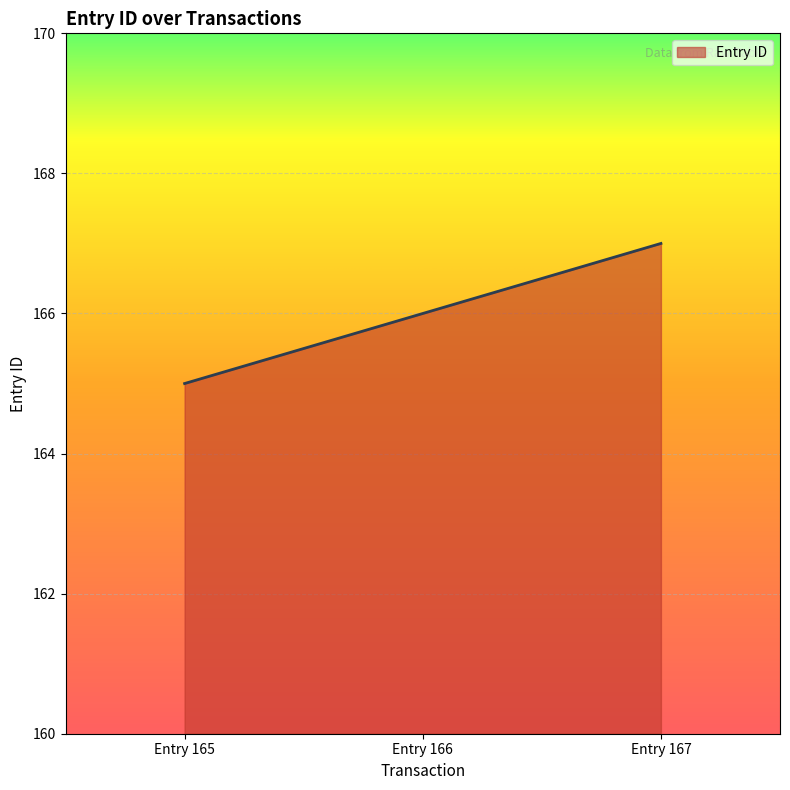

What is the change in value from Entry 165 to Entry 166?

+1